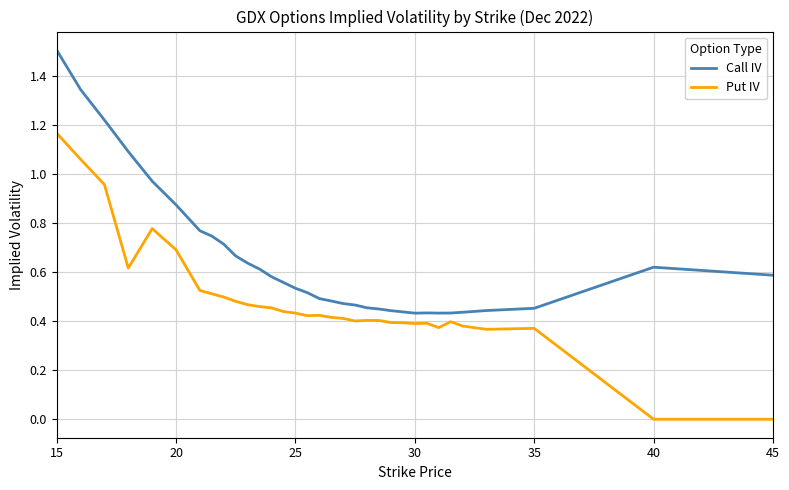

True or false: Call IV and Put IV cross at least once.

False